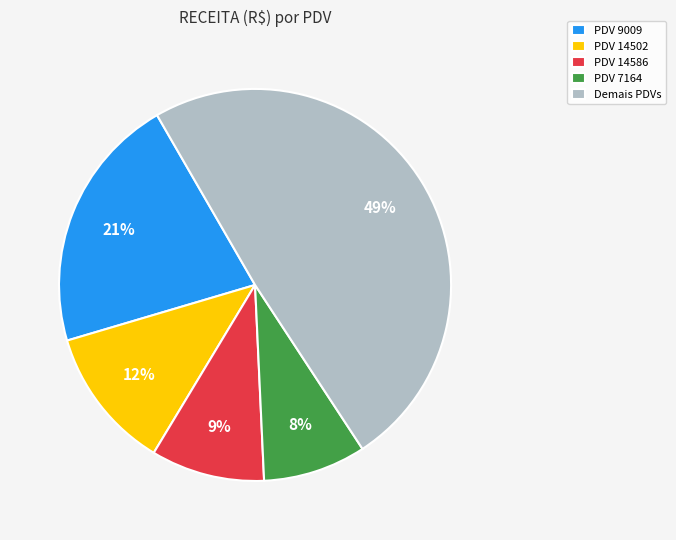

Is there a majority slice in this chart?

No